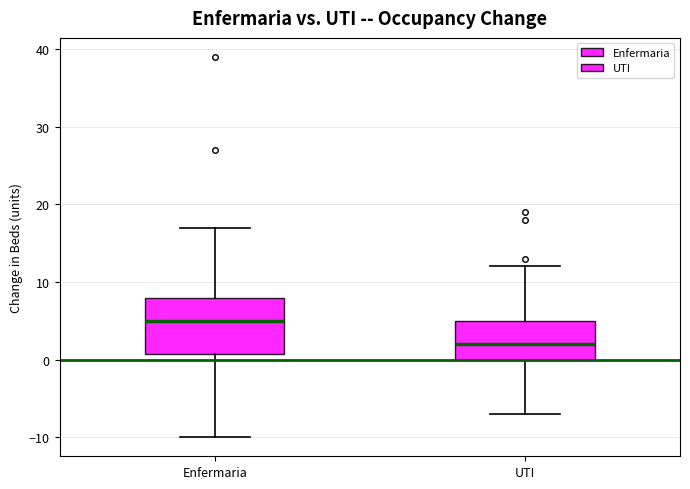

Reading left to right, read every box against the y-axis: the position of its median line, the range the box covers, and the ends of its whiskers. The values are not printed on the chart, so give them approximately, as read against the axis.

Enfermaria: median 5, box 1 to 8, whiskers -10 to 17
UTI: median 2, box 0 to 5, whiskers -7 to 12